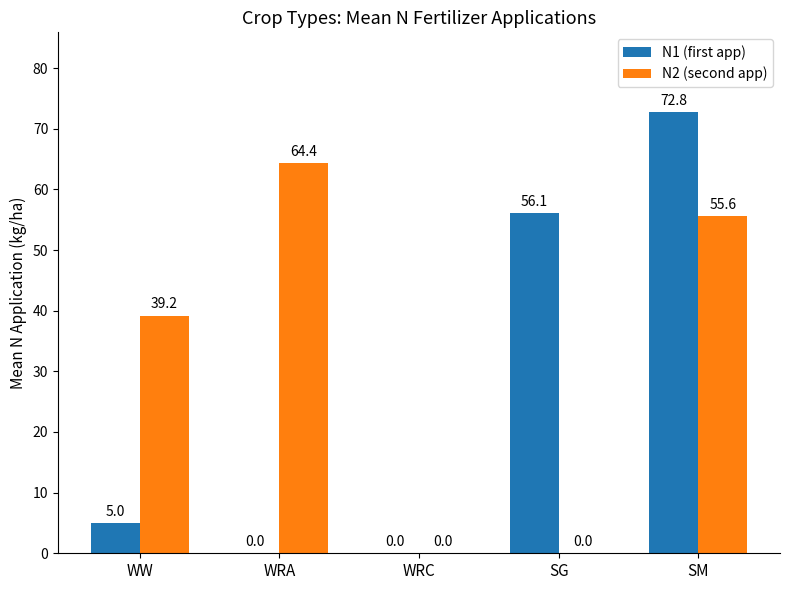

What is the greatest value displayed?

72.8